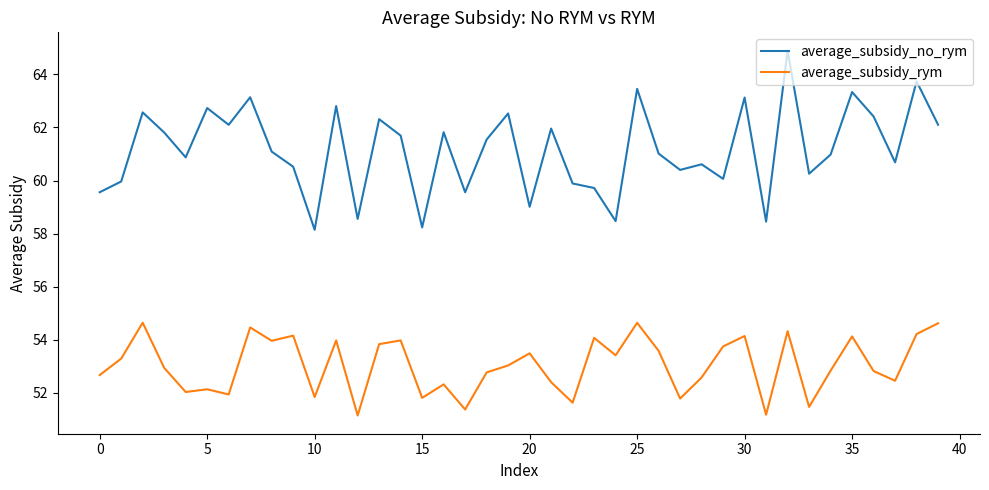

Which series has the widest spread of values?

average_subsidy_no_rym